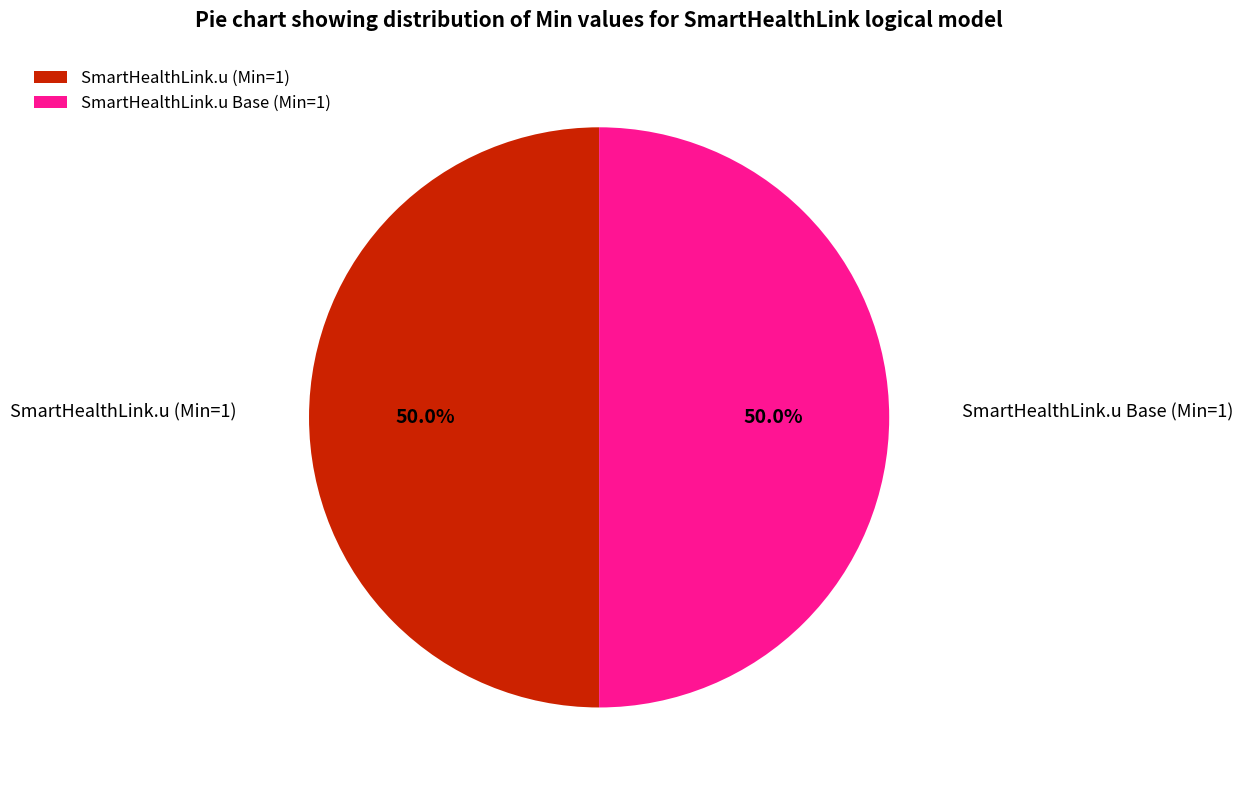

What is the total percentage of SmartHealthLink.u Base (Min=1) and SmartHealthLink.u (Min=1)?

100.0%